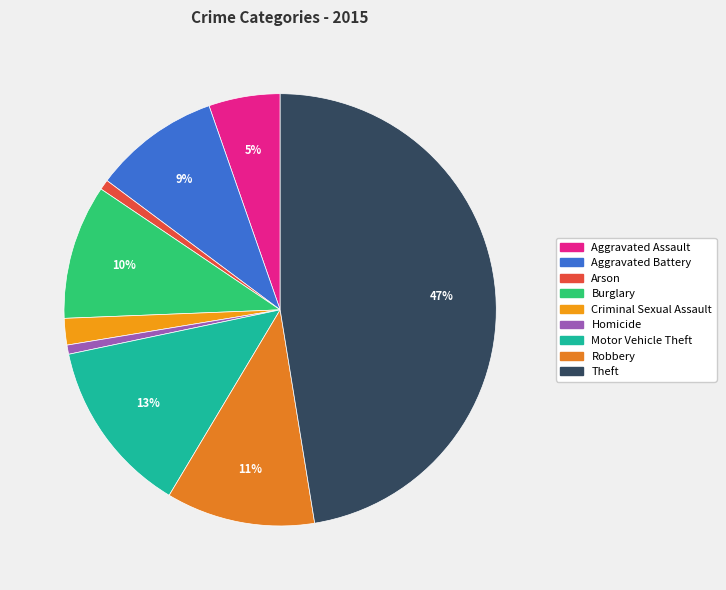

To the nearest percent, what portion does Aggravated Assault represent?

5%